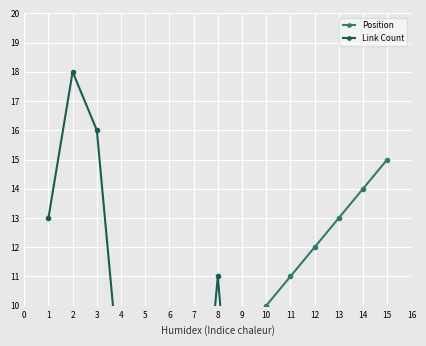

What are all the series names shown in the legend?

Position, Link Count